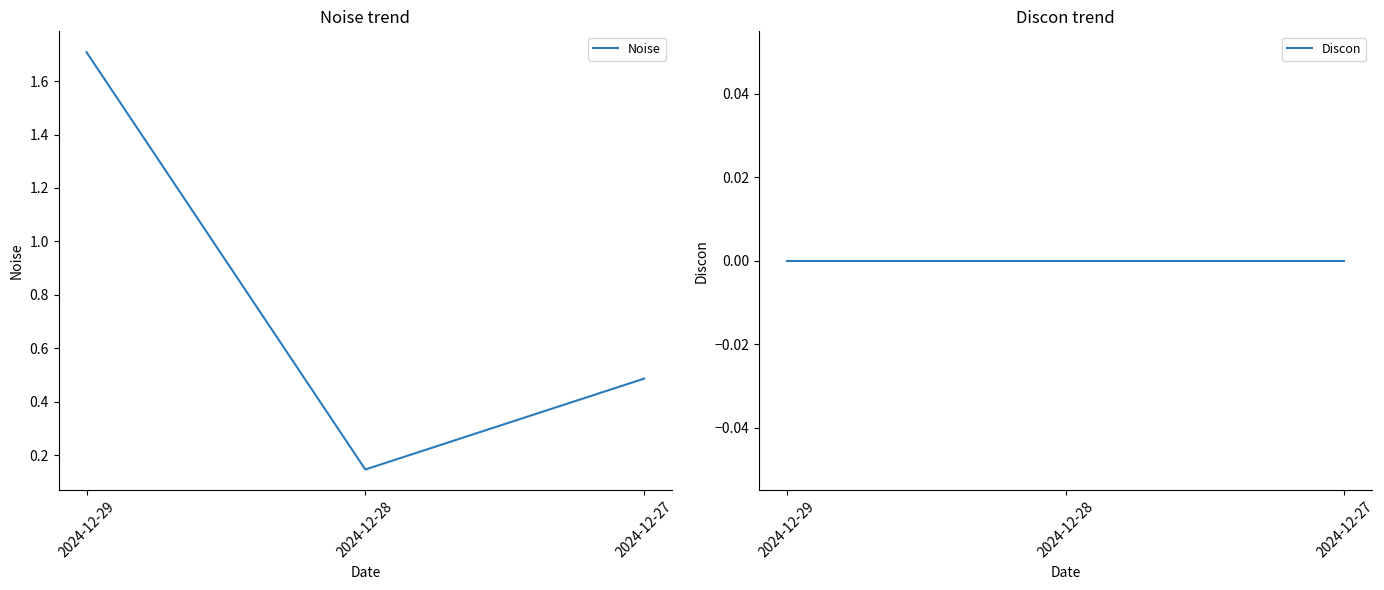

Does the chart display data point markers on the line(s)?

No